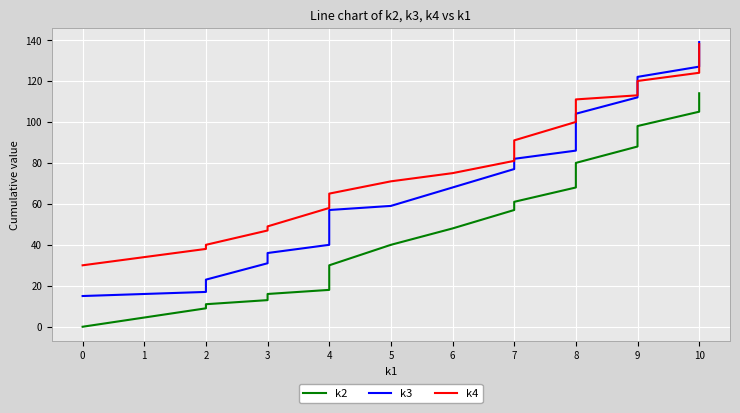

What are all the series names shown in the legend?

k2, k3, k4